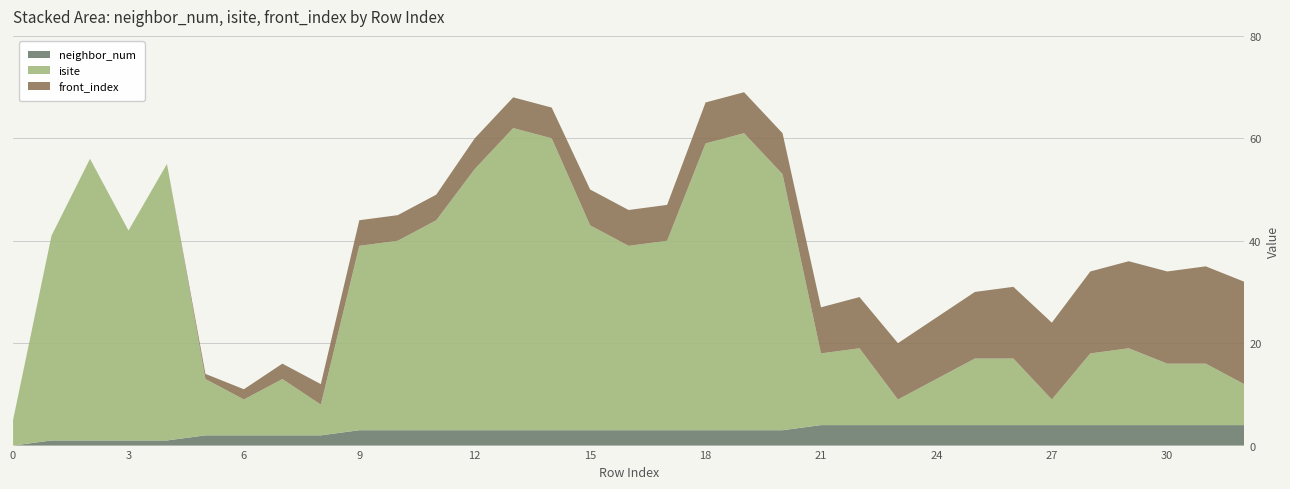

Reading right to left, transcribe all the data shown in this chart.

neighbor_num: 32=4	31=4	30=4	29=4	28=4	27=4	26=4	25=4	24=4	23=4	22=4	21=4	20=3	19=3	18=3	17=3	16=3	15=3	14=3	13=3	12=3	11=3	10=3	9=3	8=2	7=2	6=2	5=2	4=1	3=1	2=1	1=1	0=0
isite: 32=8	31=12	30=12	29=15	28=14	27=5	26=13	25=13	24=9	23=5	22=15	21=14	20=50	19=58	18=56	17=37	16=36	15=40	14=57	13=59	12=51	11=41	10=37	9=36	8=6	7=11	6=7	5=11	4=54	3=41	2=55	1=40	0=5
front_index: 32=20	31=19	30=18	29=17	28=16	27=15	26=14	25=13	24=12	23=11	22=10	21=9	20=8	19=8	18=8	17=7	16=7	15=7	14=6	13=6	12=6	11=5	10=5	9=5	8=4	7=3	6=2	5=1	4=0	3=0	2=0	1=0	0=0